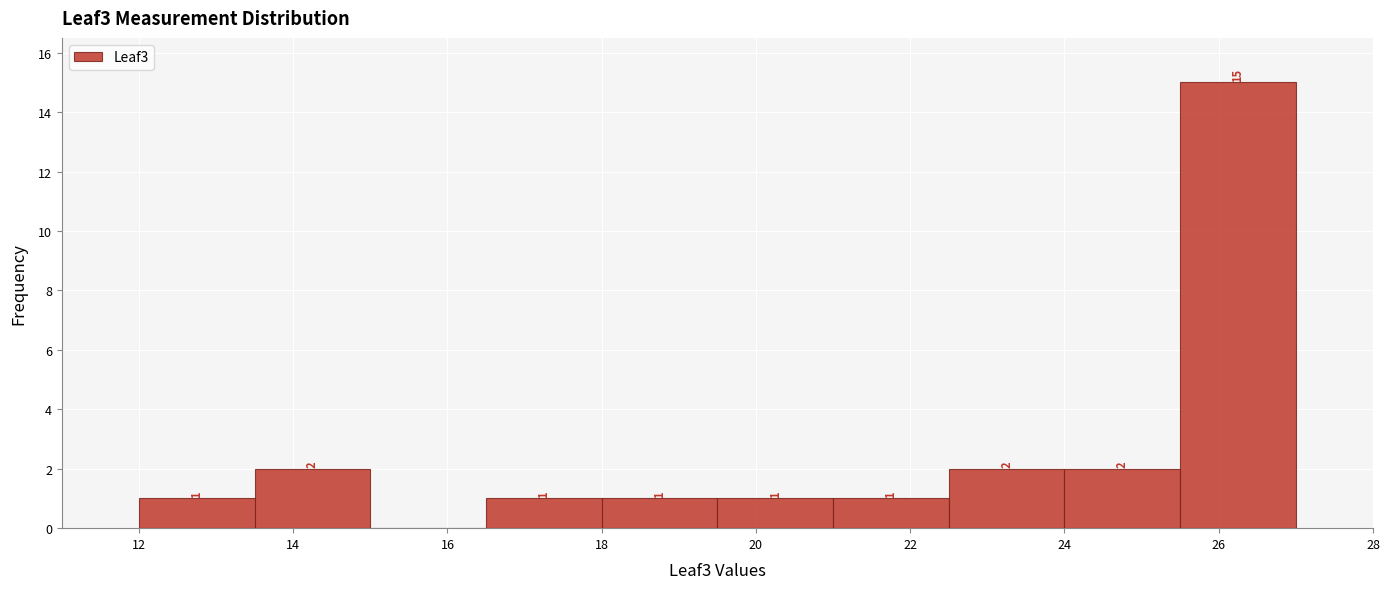

Which range on the x-axis has the tallest bar?

25.5 to 27.0